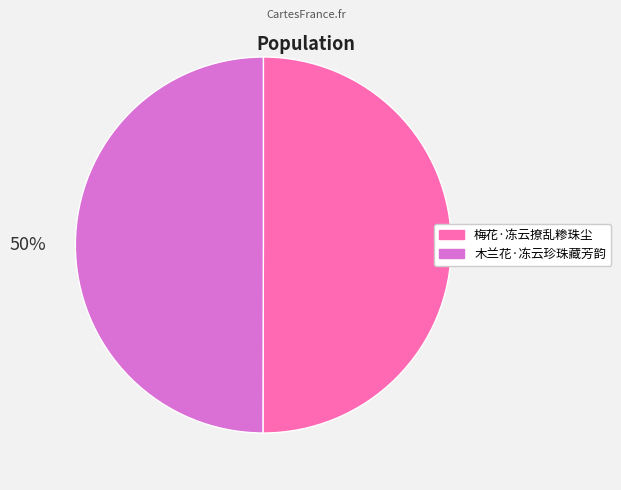

The 木兰花·冻云珍珠藏芳韵 slice represents 50% of the pie. True or false?

True